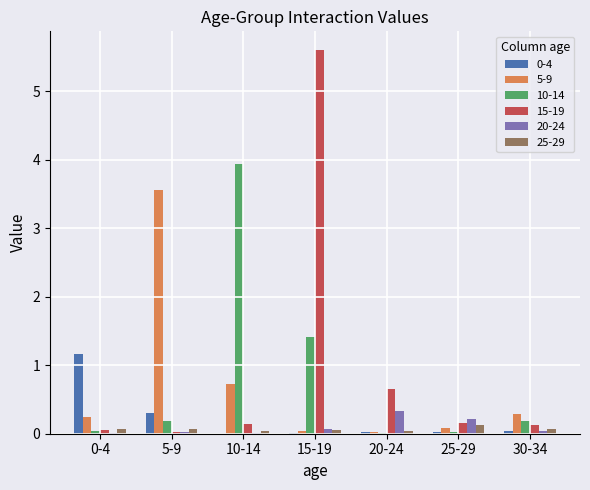

True or false: 25-29 has a value of 0.0 at 20-24.

True